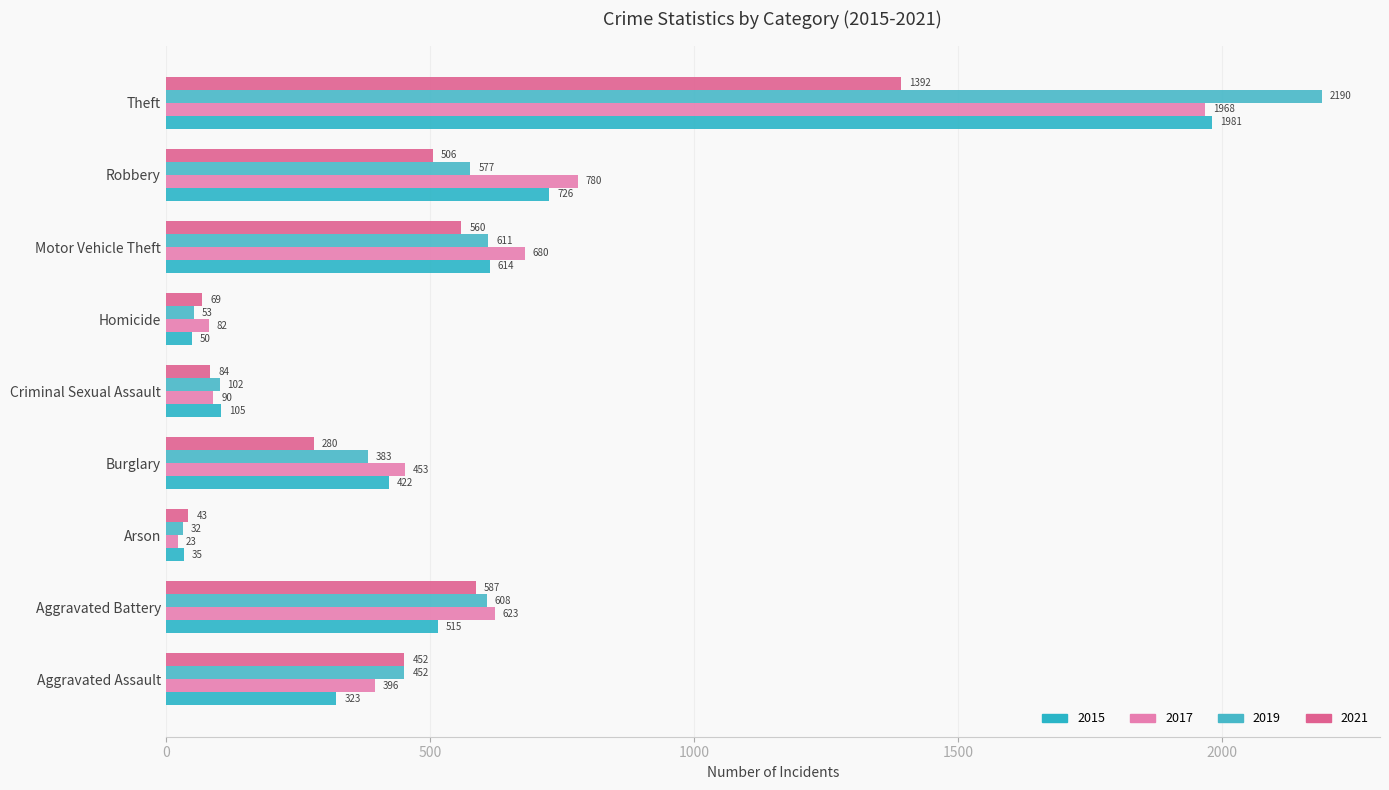

How many distinct data groups are displayed?

4